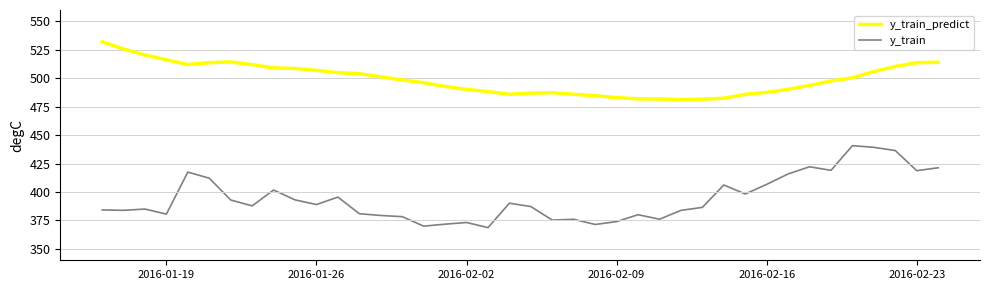

True or false: y_train and y_train_predict cross at least once.

False